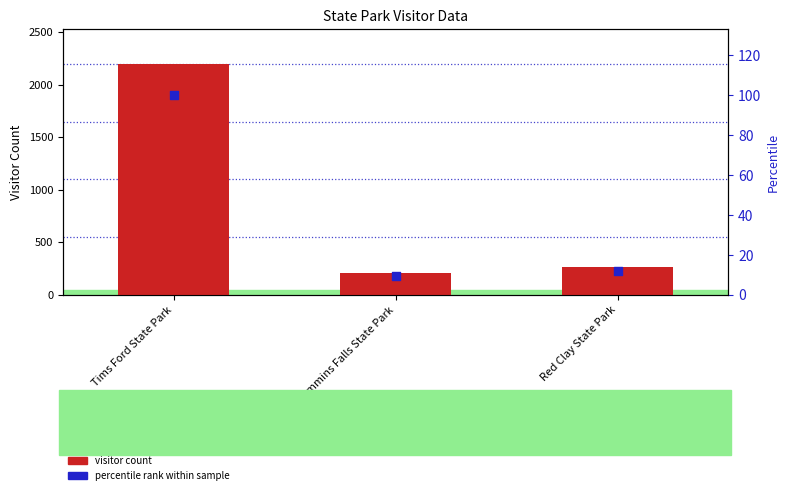

Which series contains the highest Y value?

visitor count